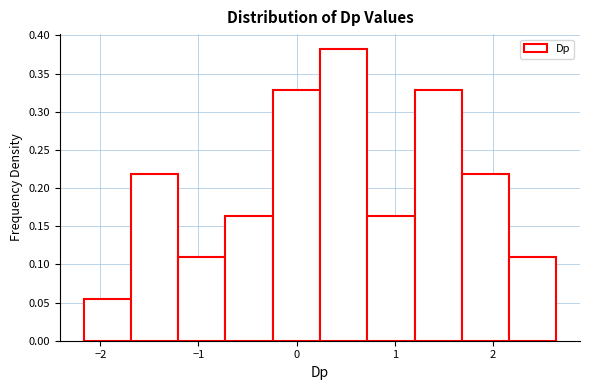

Over which range of the x-axis is the bar tallest?

0.2 to 0.7